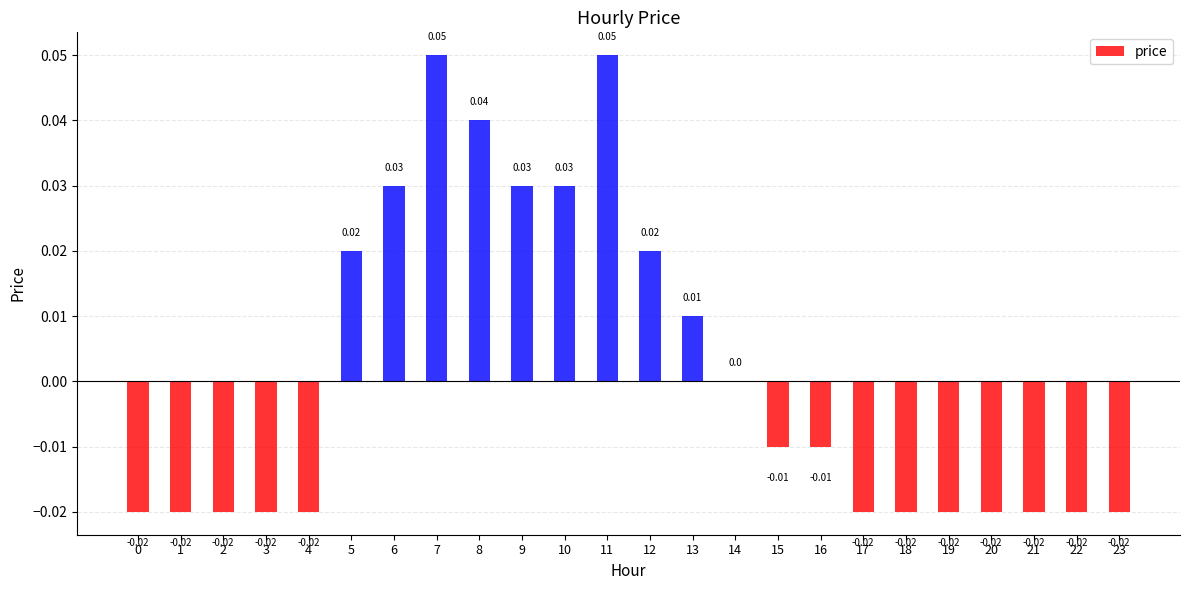

Which has a higher value, 8 or 3?

8